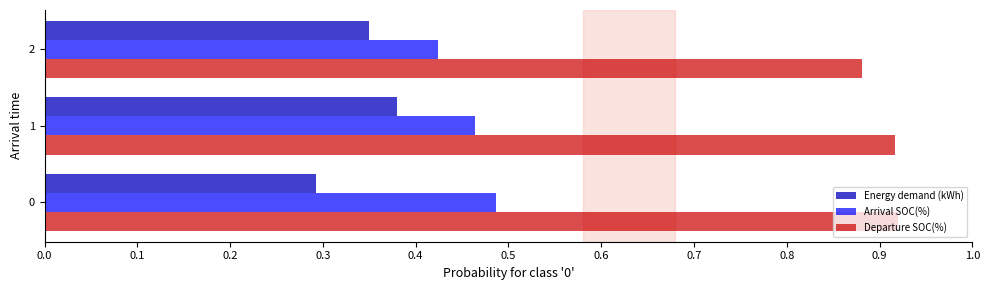

Rank the series by their average value, from highest to lowest.

Departure SOC(%), Arrival SOC(%), Energy demand (kWh)